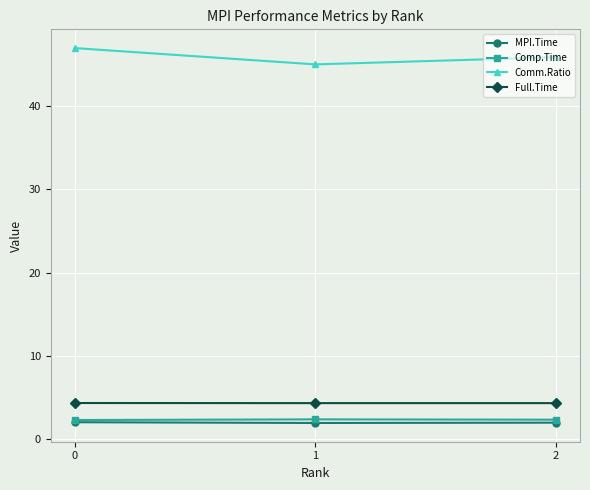

What is the maximum value shown in the chart?

47.0